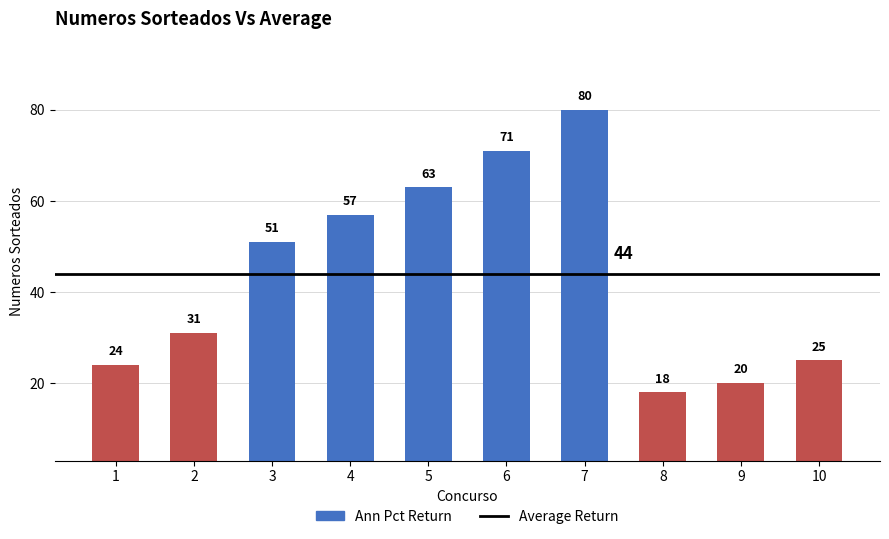

How many bars are there in total?

10